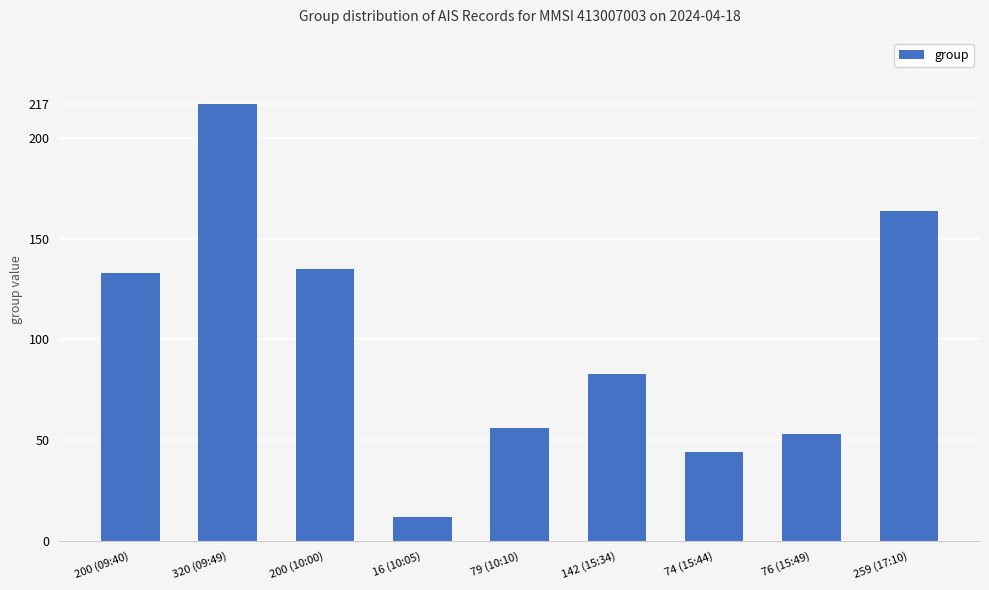

Which has a higher value, 79 (10:10) or 76 (15:49)?

79 (10:10)